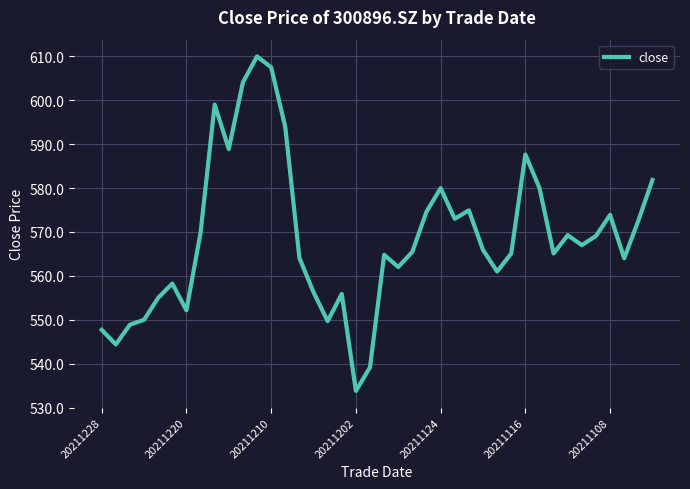

How many series are shown in this chart?

1